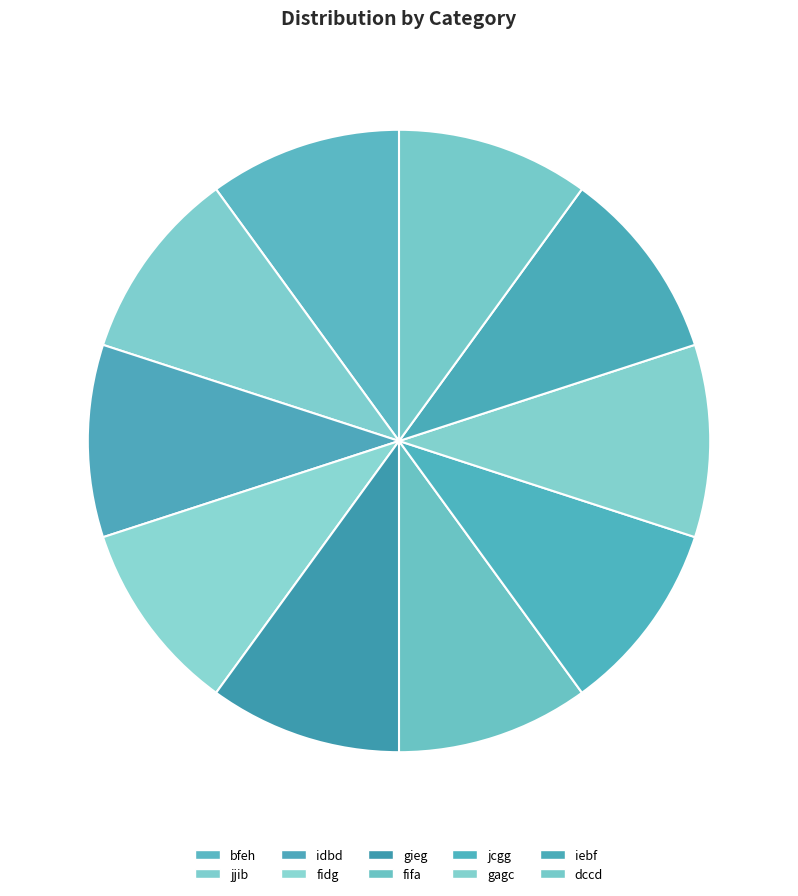

Approximately how many times larger is the value at iebf compared to jjib?

1.0